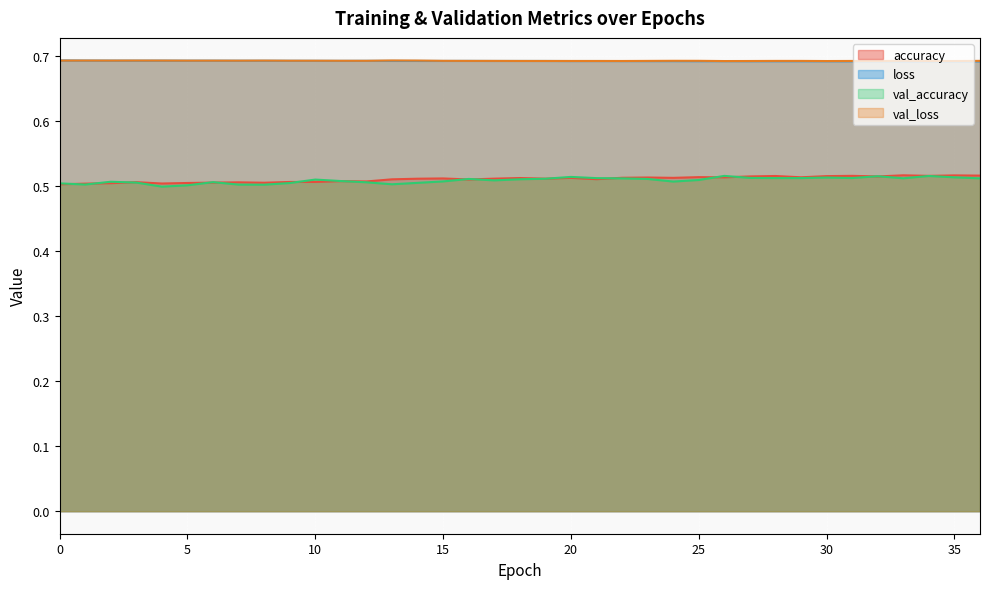

Which category has the lowest value in the loss series?

36